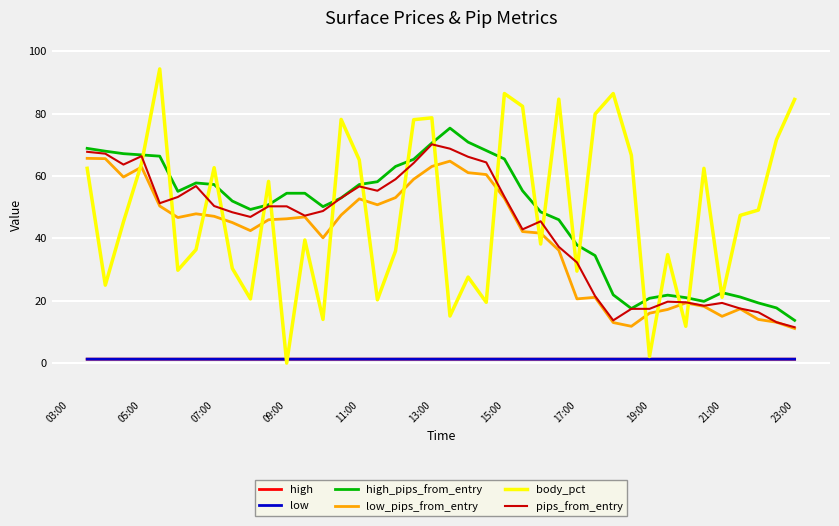

What is the lowest value of the low_pips_from_entry series?

11.1